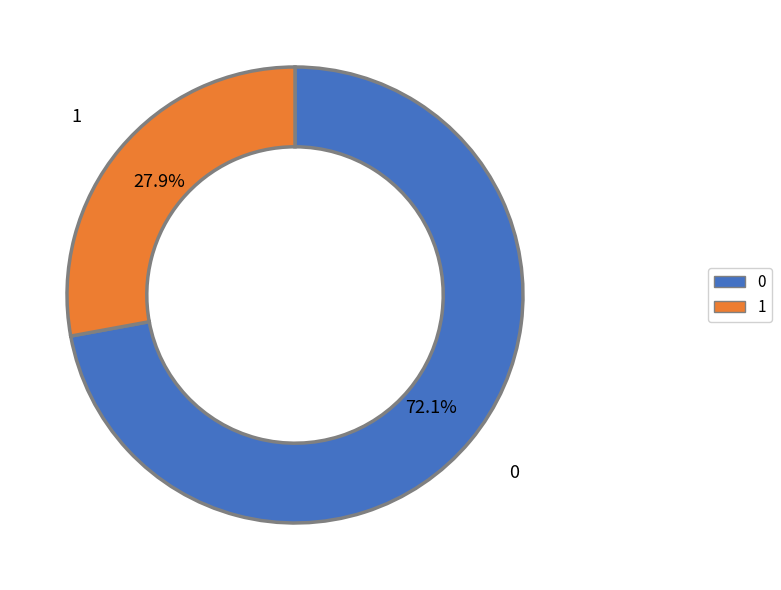

Is there any slice that represents more than half of the pie?

Yes